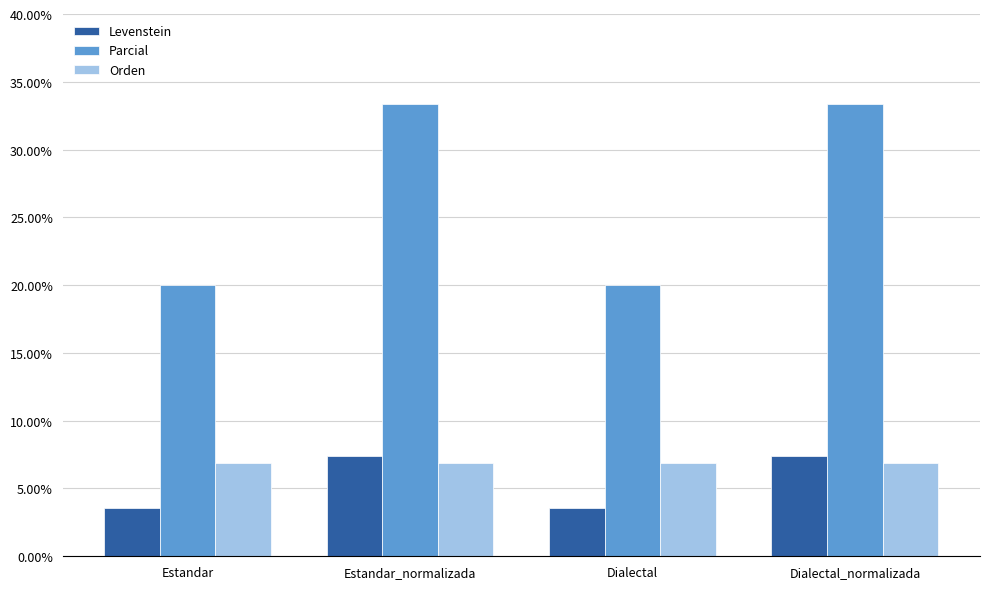

What is the sum of all Orden values?

27.6